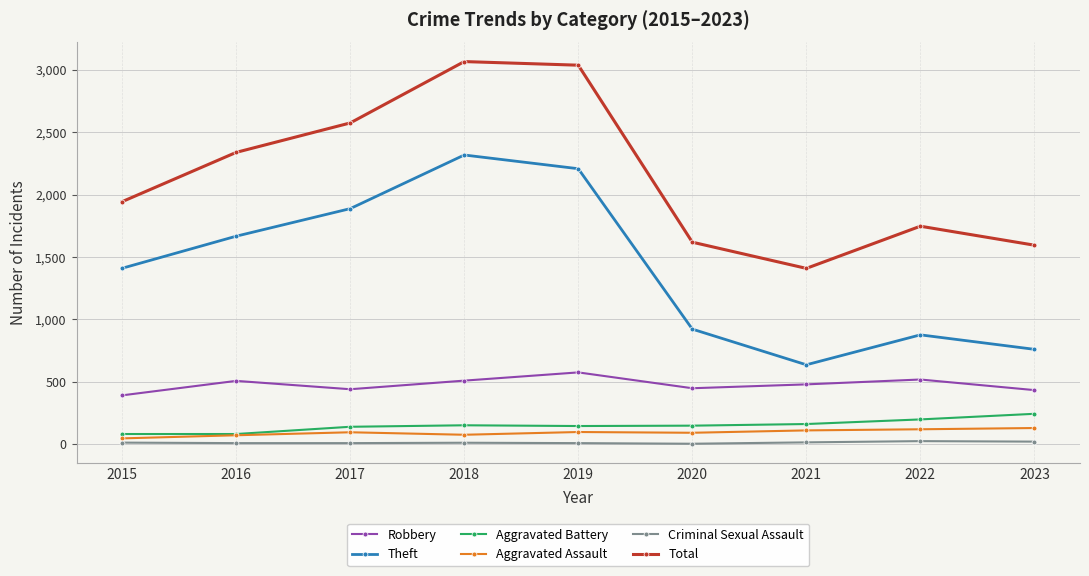

What is the difference between the maximum and minimum values in the Criminal Sexual Assault series?

21